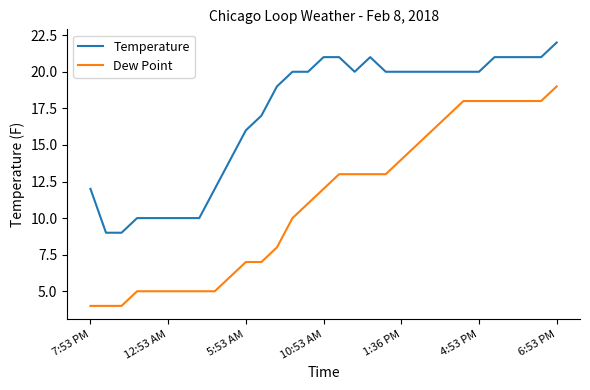

Which series has the widest spread of values?

Dew Point